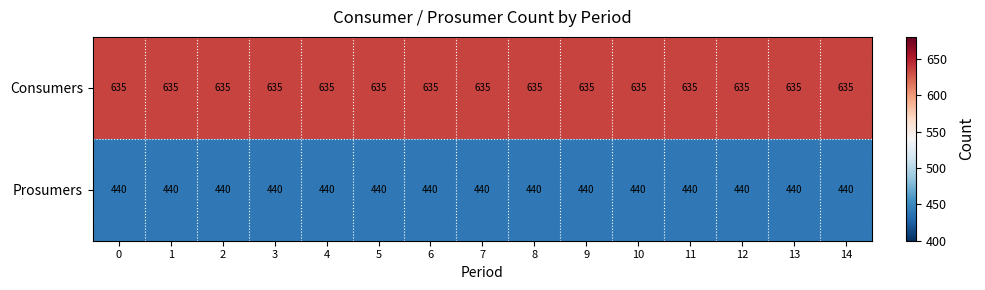

Rank the series at 7 from lowest to highest value.

Prosumers, Consumers